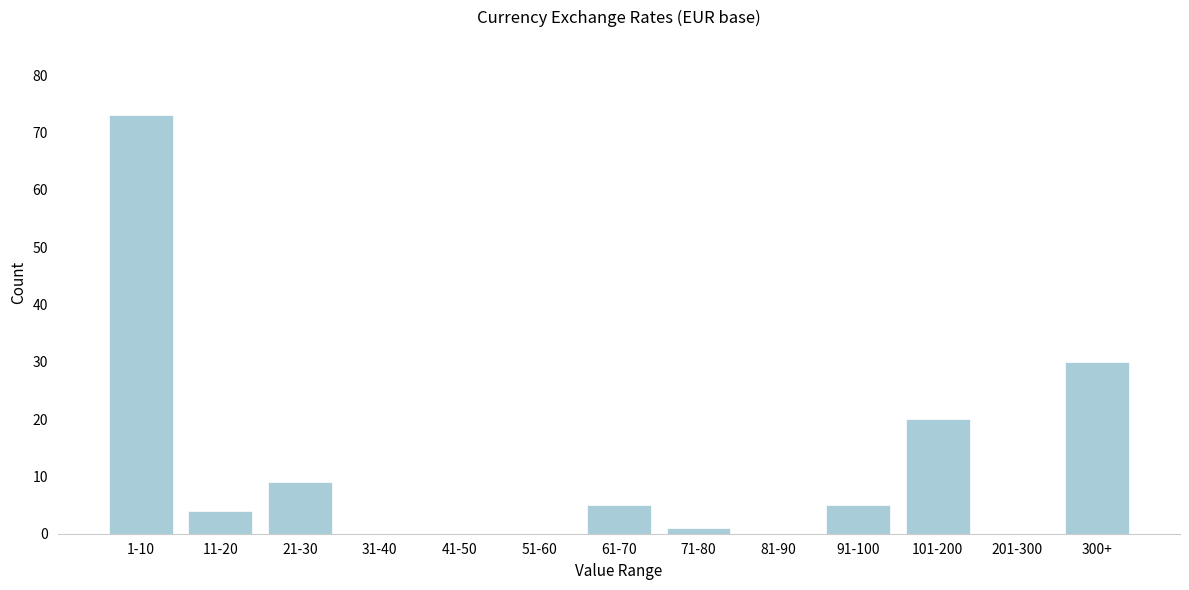

Reading left to right, list all the values displayed in this chart.

1-10=73	11-20=4	21-30=9	31-40=0	41-50=0	51-60=0	61-70=5	71-80=1	81-90=0	91-100=5	101-200=20	201-300=0	300+=30